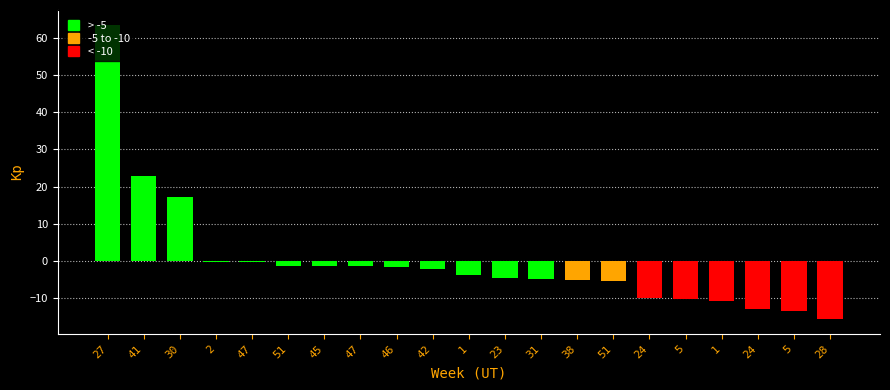

How many values exceed -3?

10